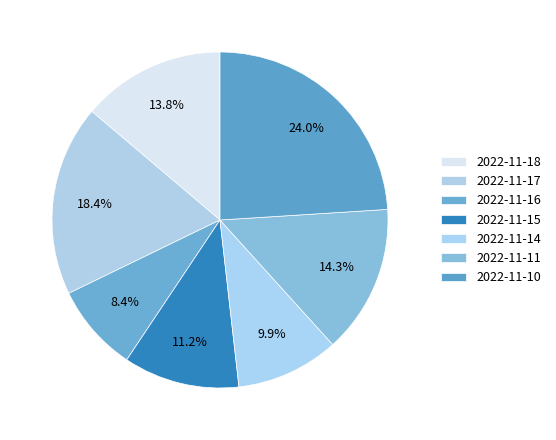

How many slices are in this pie chart?

7